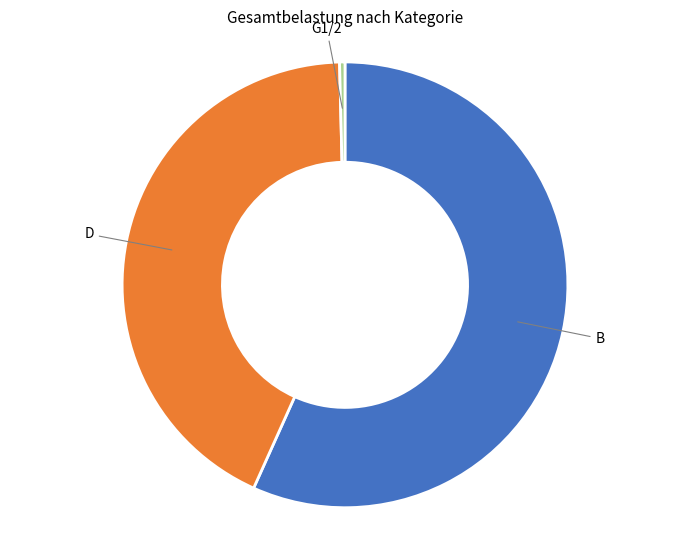

True or false: G1/2 accounts for 0% of the total.

True